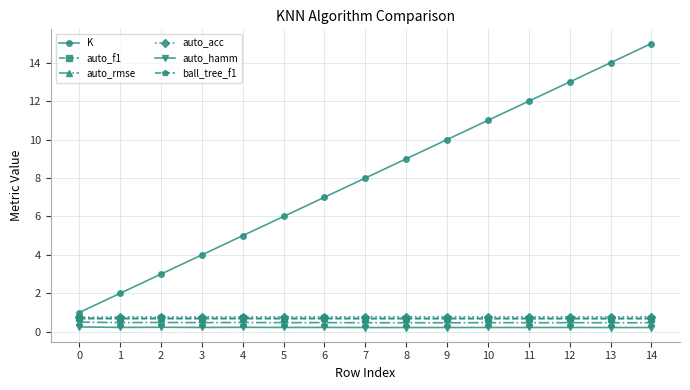

Does the chart have visible grid lines?

Yes